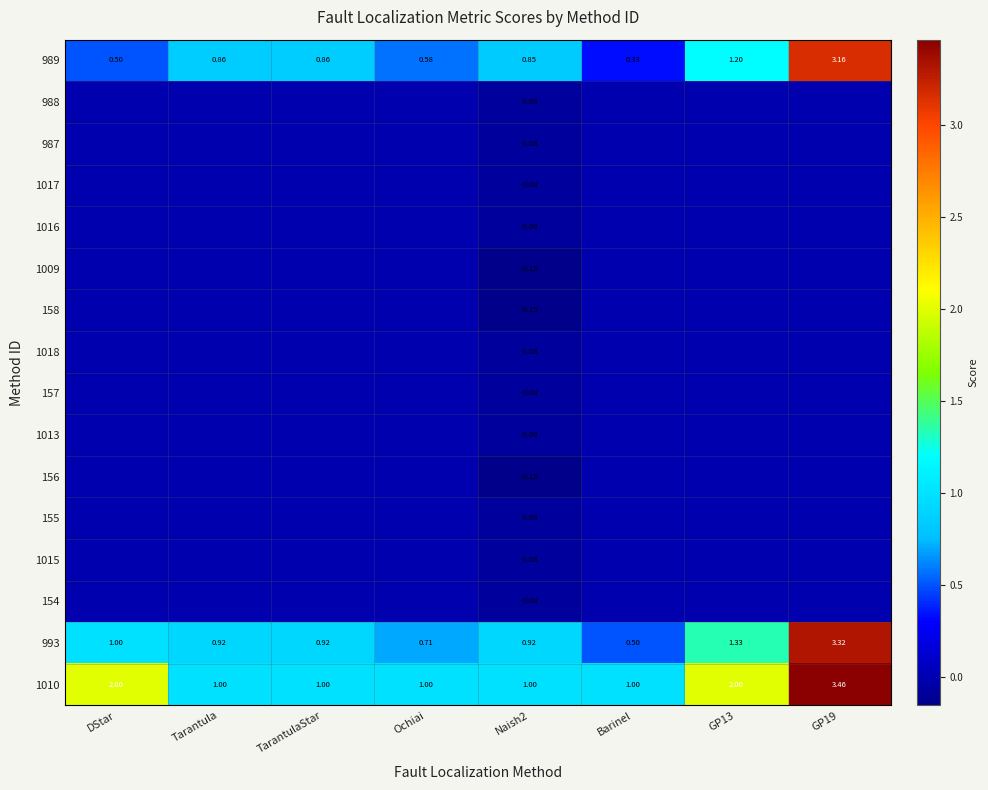

Which has a higher value, GP13 or Ochiai?

GP13